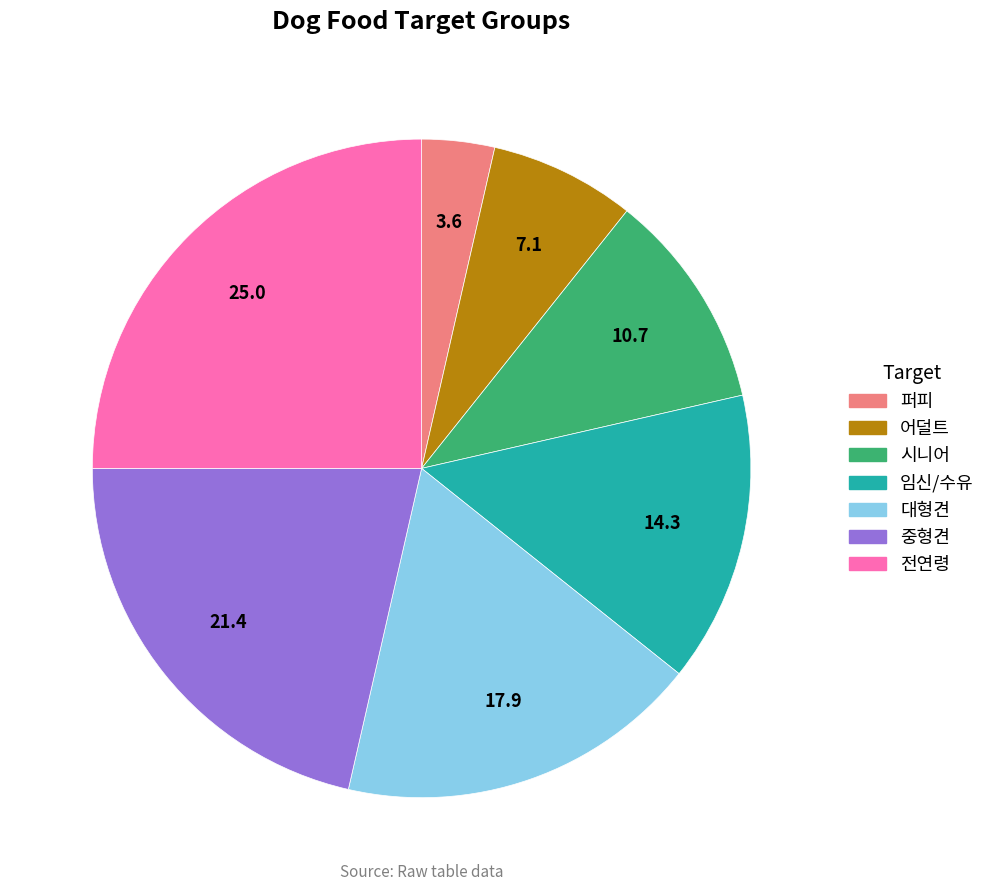

The 어덜트 slice represents 7% of the pie. True or false?

True